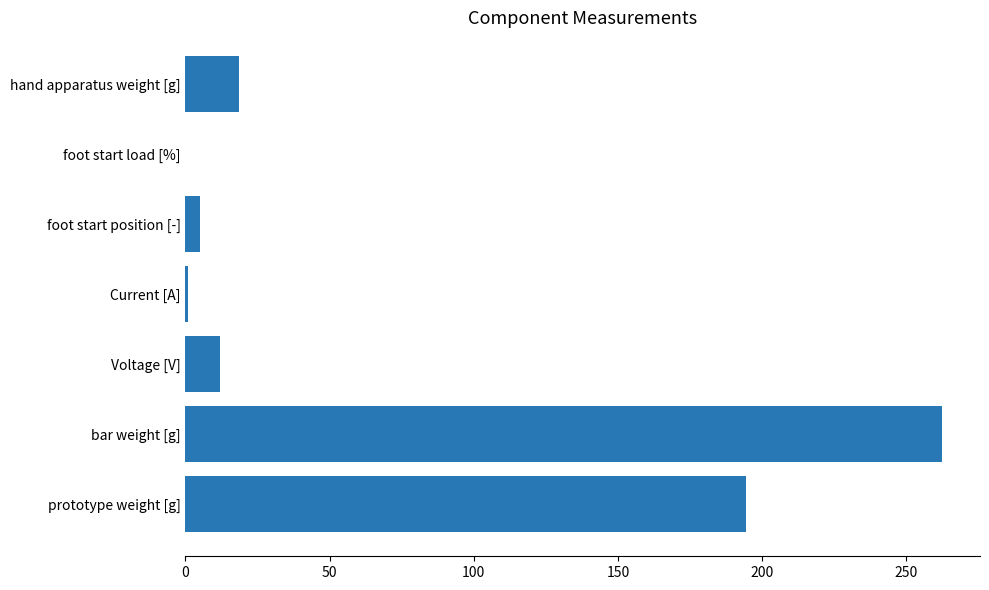

Is it true that the value at prototype weight [g] is 341.9?

False